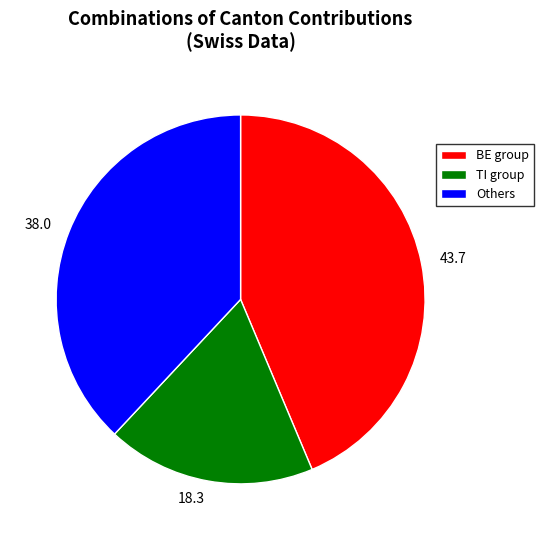

True or false: Others accounts for 38% of the total.

True